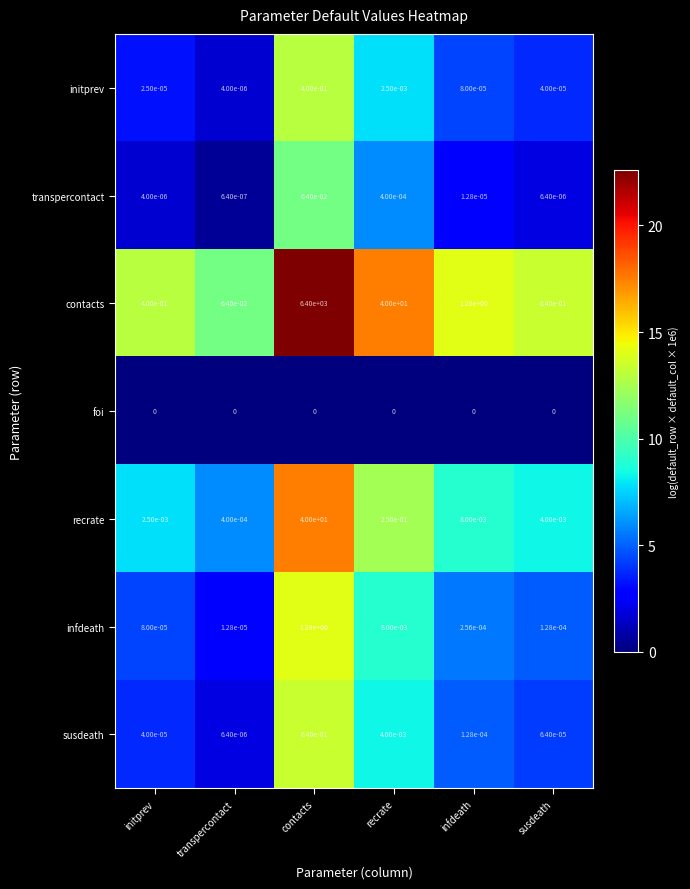

Is it true that recrate equals 0.0 at susdeath?

True